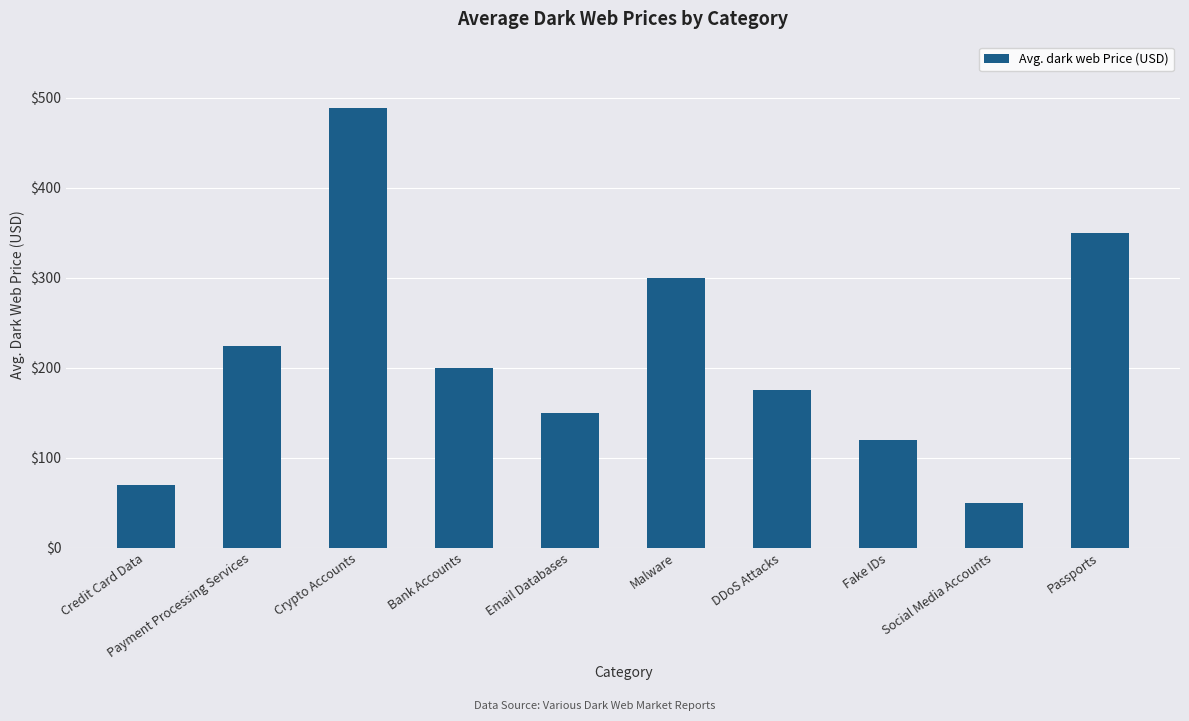

What is the ratio of the value at Fake IDs to the value at Email Databases?

0.8